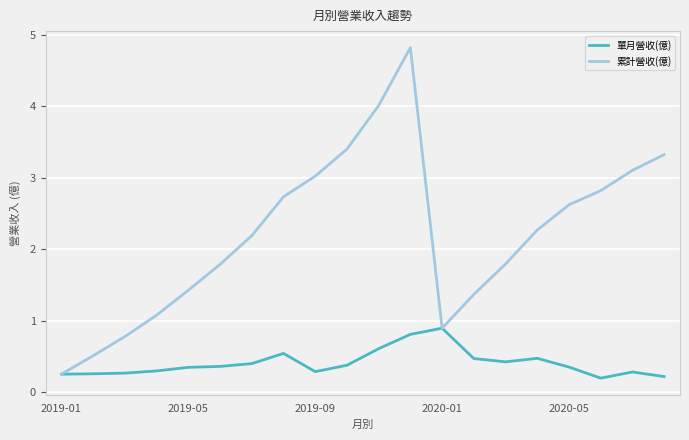

What are all the series names shown in the legend?

單月營收(億), 累計營收(億)